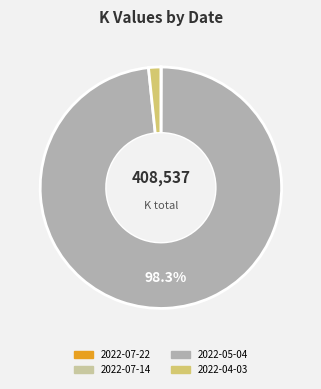

Is it true that 2022-07-14 is 15% of the pie?

False